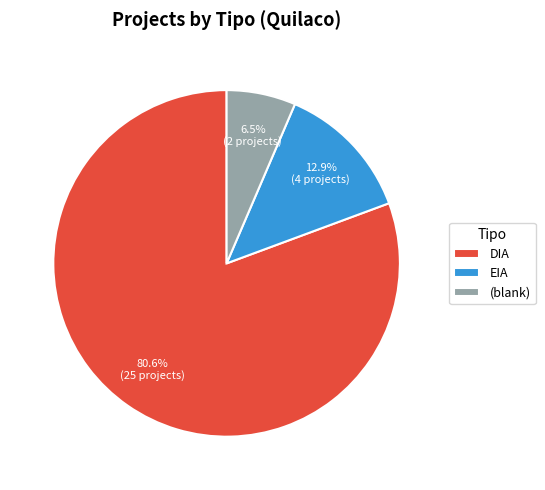

Which category has the biggest portion of the pie?

DIA